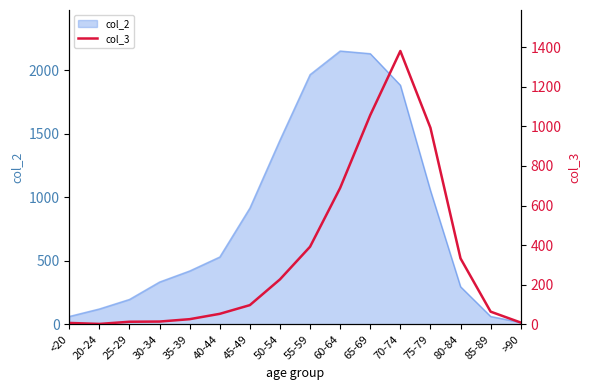

List the labels in order of value, smallest first.

20-24, <20, >90, 25-29, 30-34, 35-39, 40-44, 85-89, 45-49, 50-54, 80-84, 55-59, 60-64, 75-79, 65-69, 70-74